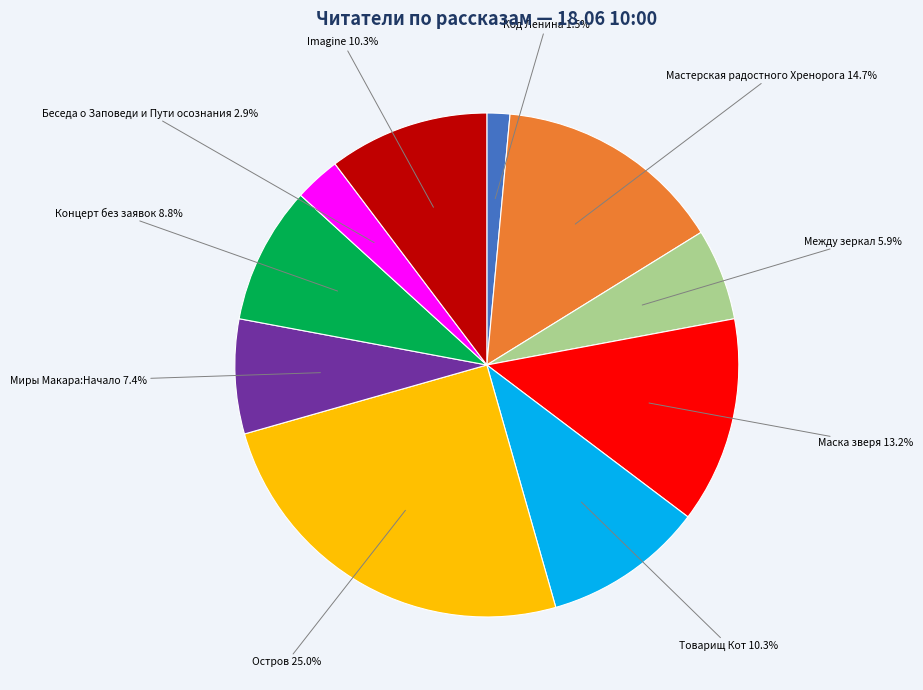

Is there a majority slice in this chart?

No